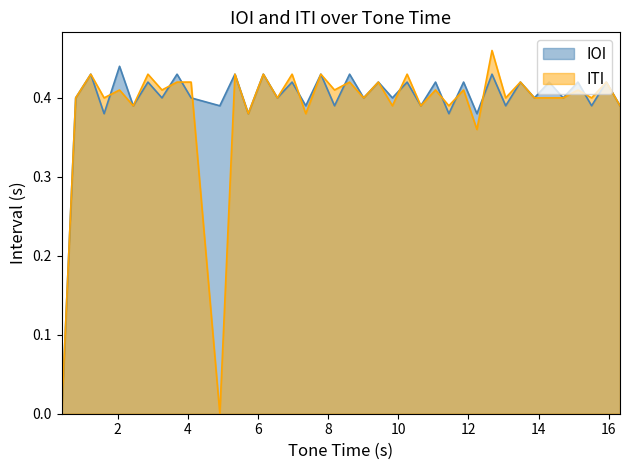

Which series has the widest spread of values?

ITI